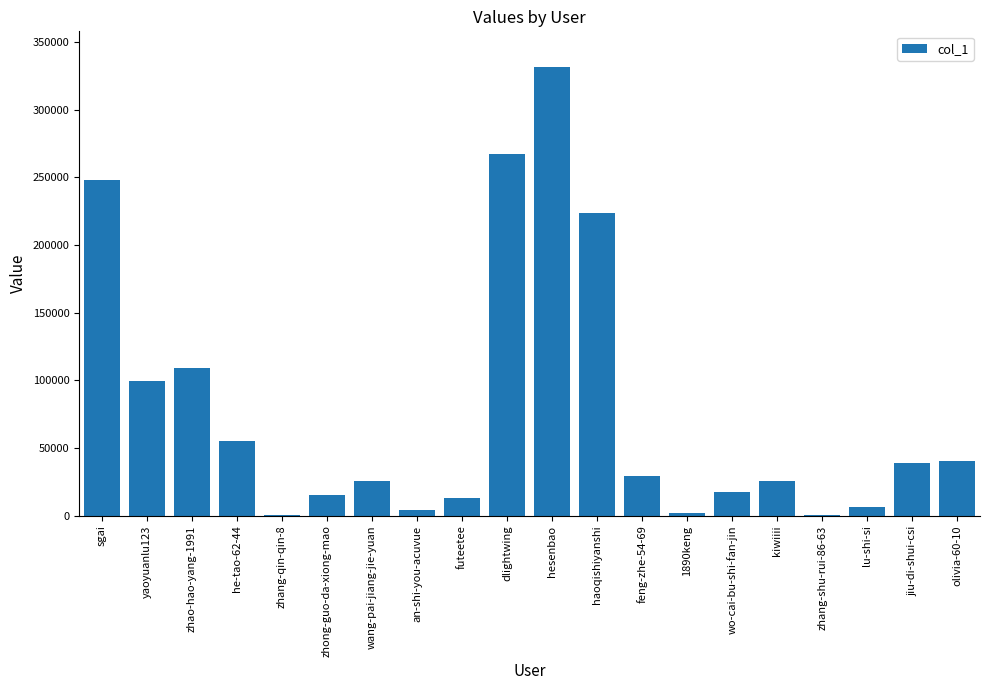

Which category has the highest value across all series?

hesenbao